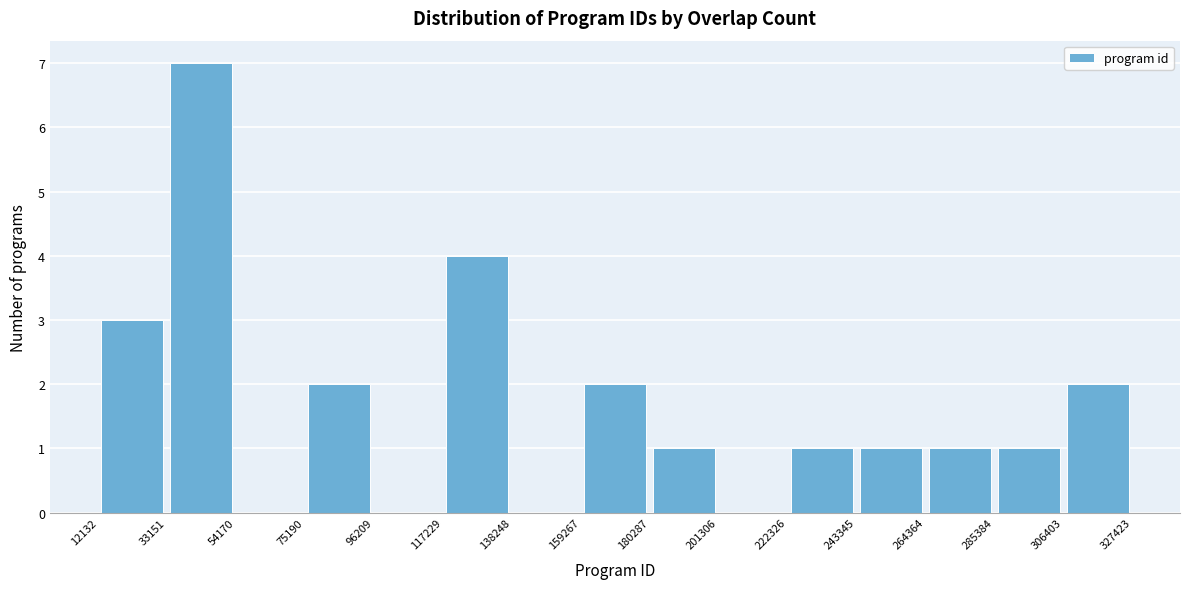

Reading left to right, transcribe this chart: for each bar, give the range it covers on the x-axis and its height. The values are not printed on the chart, so give them approximately, as read against the axis.

12132 to 33151: 3
33151 to 54170: 7
54170 to 75190: 0
75190 to 96209: 2
96209 to 117229: 0
117229 to 138248: 4
138248 to 159267: 0
159267 to 180287: 2
180287 to 201306: 1
201306 to 222326: 0
222326 to 243345: 1
243345 to 264364: 1
264364 to 285384: 1
285384 to 306403: 1
306403 to 327423: 2